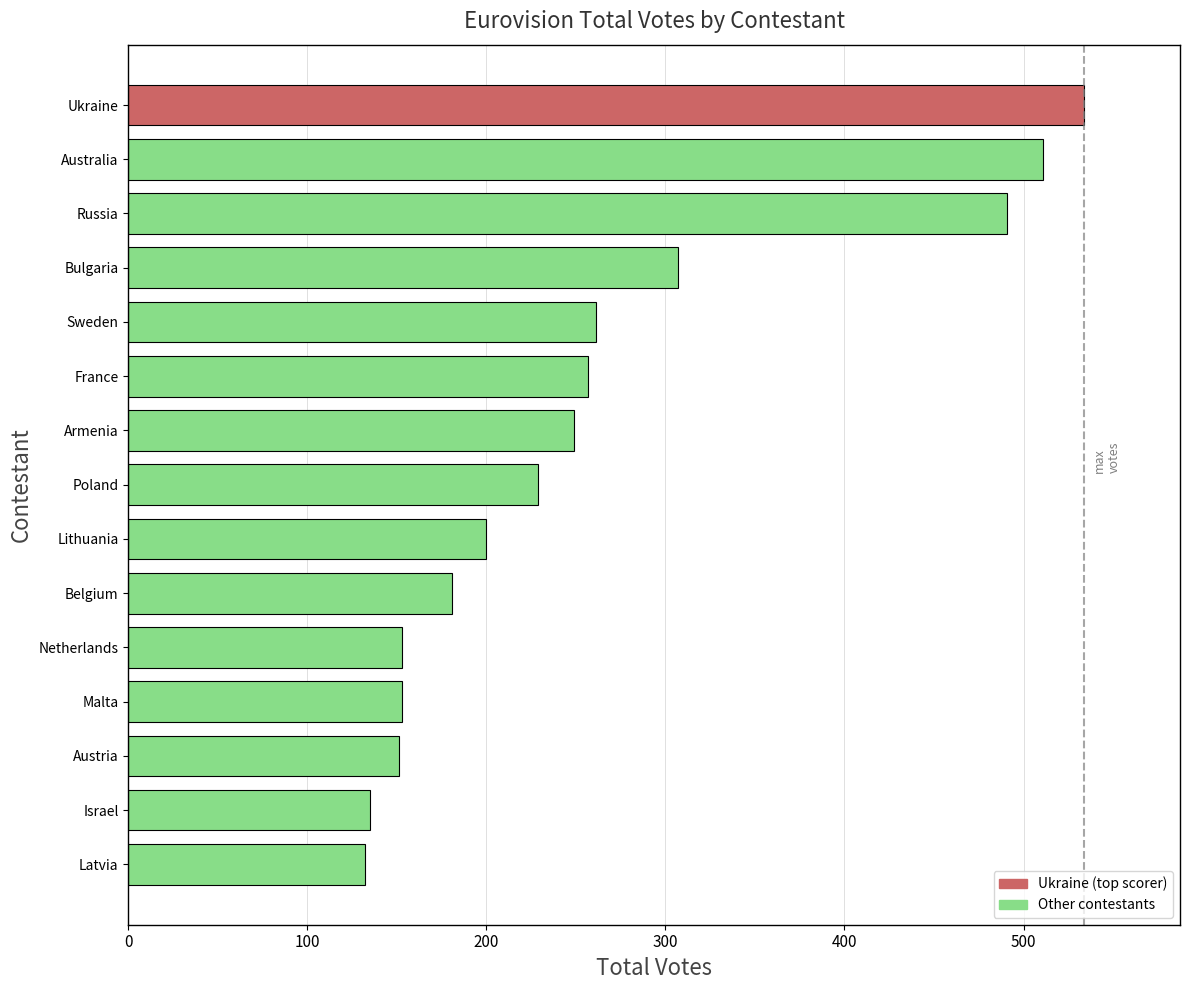

Approximately how many times larger is the value at Netherlands compared to Lithuania?

0.8